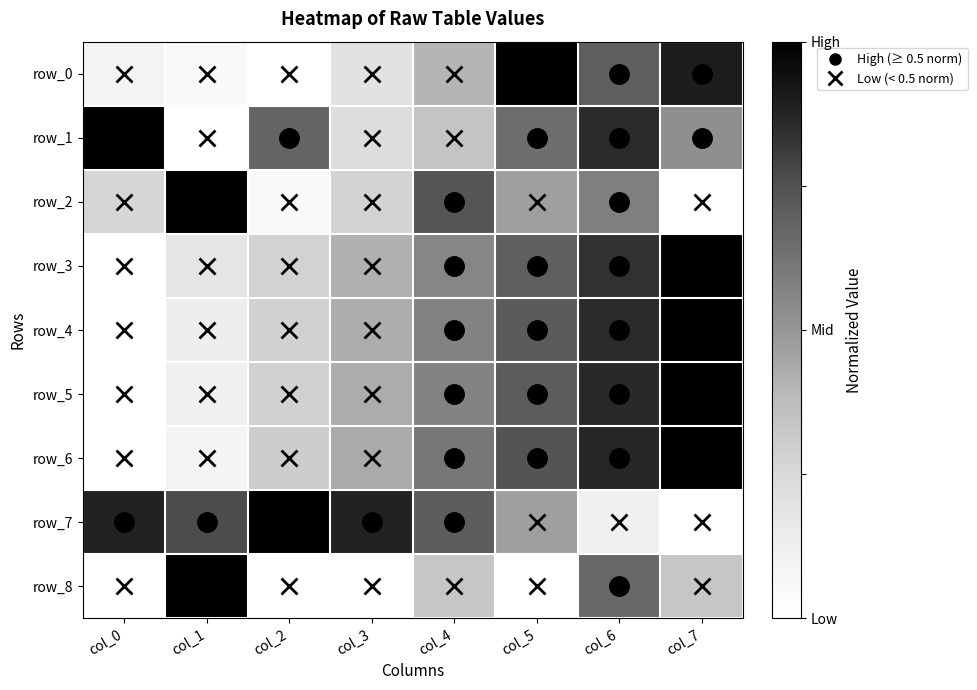

What is the difference between the row_0 values at col_0 and col_1?

0.1